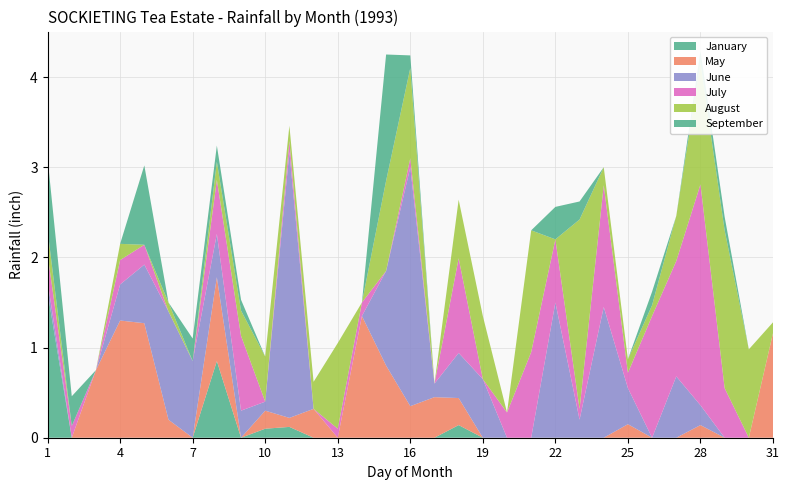

Reading right to left, transcribe all the data shown in this chart.

January: 0.0	0.0	0.0	0.0	0.0	0.0	0.0	0.0	0.0	0.0	0.0	0.0	0.0	0.1	0.0	0.0	0.0	0.0	0.0	0.0	0.1	0.1	0.0	0.8	0.0	0.0	0.0	0.0	0.0	0.0	1.6
May: 1.2	0.0	0.0	0.1	0.0	0.0	0.1	0.0	0.0	0.0	0.0	0.0	0.0	0.3	0.5	0.3	0.8	1.4	0.0	0.3	0.1	0.2	0.0	0.9	0.0	0.2	1.3	1.3	0.8	0.0	0.0
June: 0.0	0.0	0.0	0.2	0.7	0.0	0.4	1.4	0.2	1.5	0.0	0.0	0.7	0.5	0.1	2.6	1.1	0.0	0.0	0.0	3.0	0.1	0.3	0.5	0.8	1.2	0.7	0.4	0.0	0.0	0.1
July: 0.0	0.0	0.6	2.5	1.3	1.4	0.2	1.4	0.1	0.7	0.9	0.3	0.0	1.1	0.0	0.1	0.0	0.1	0.1	0.0	0.1	0.0	0.8	0.6	0.0	0.0	0.2	0.3	0.0	0.1	0.3
August: 0.1	1.0	1.8	1.4	0.5	0.1	0.1	0.2	2.1	0.0	1.4	0.0	0.7	0.7	0.0	1.0	1.0	0.0	0.9	0.3	0.2	0.5	0.3	0.2	0.0	0.1	0.0	0.2	0.0	0.0	0.3
September: 0.0	0.0	0.1	0.1	0.0	0.1	0.0	0.0	0.2	0.4	0.0	0.0	0.0	0.0	0.0	0.1	1.4	0.0	0.0	0.0	0.0	0.0	0.1	0.2	0.2	0.0	0.9	0.0	0.0	0.3	0.8